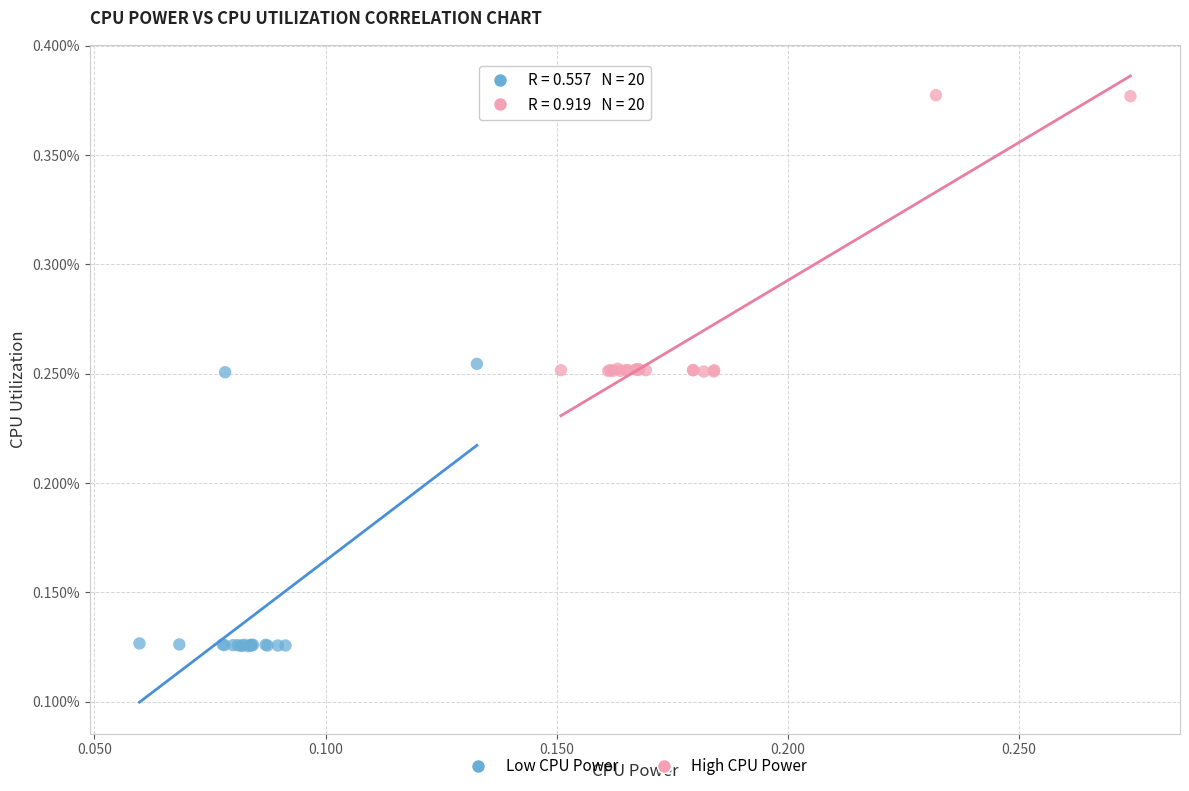

What are all the series names shown in the legend?

Low CPU Power, High CPU Power